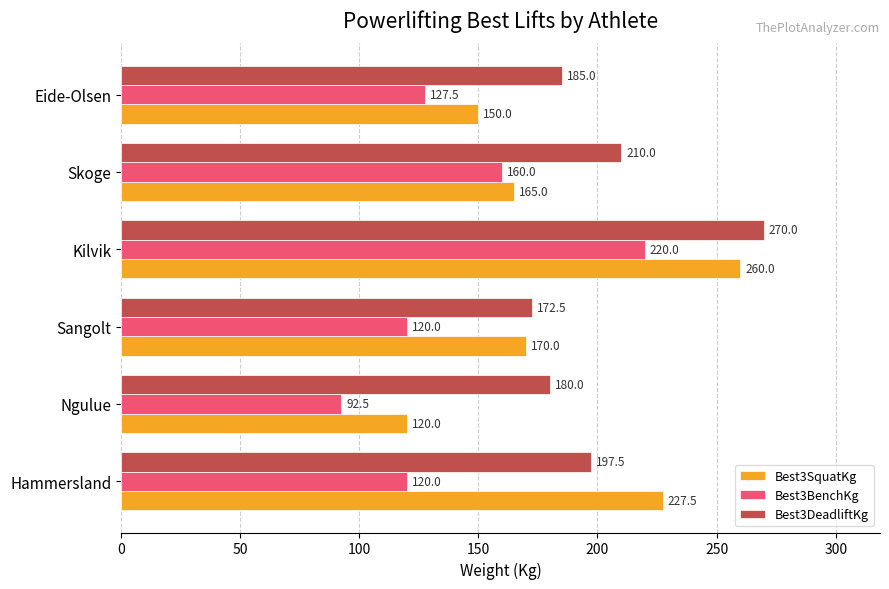

Rank the series by their average value, from lowest to highest.

Best3BenchKg, Best3SquatKg, Best3DeadliftKg